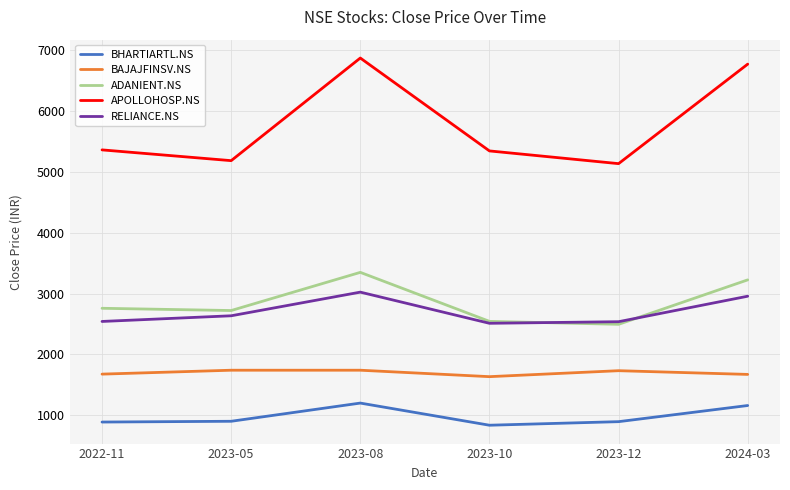

Rank the series by their maximum value, from lowest to highest.

BHARTIARTL.NS, BAJAJFINSV.NS, RELIANCE.NS, ADANIENT.NS, APOLLOHOSP.NS